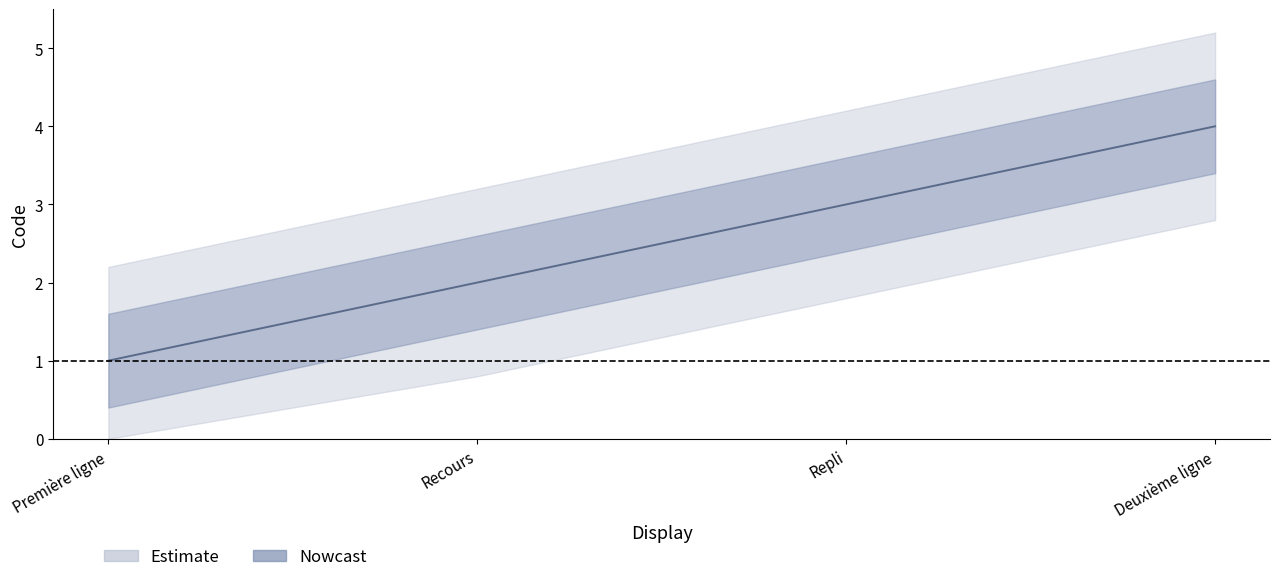

Reading right to left, transcribe all the data shown in this chart.

4	3	2	1